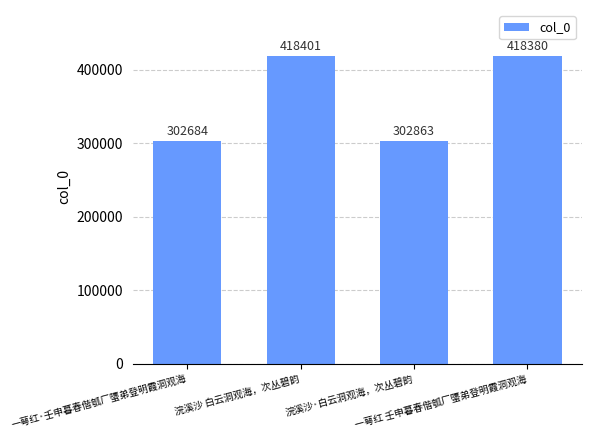

What is the difference between the second highest and minimum values?

115696